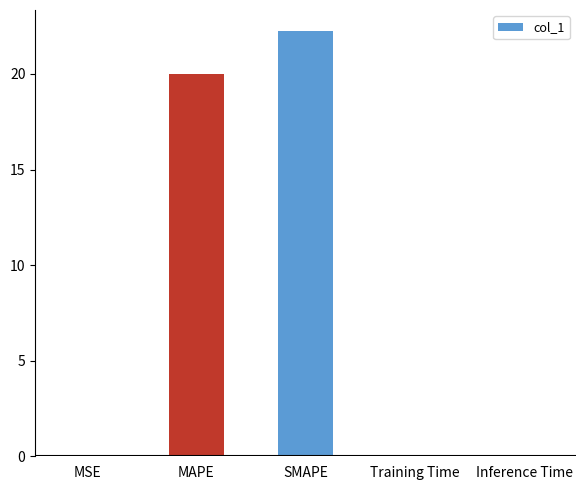

The value at SMAPE is 14.9. True or false?

False